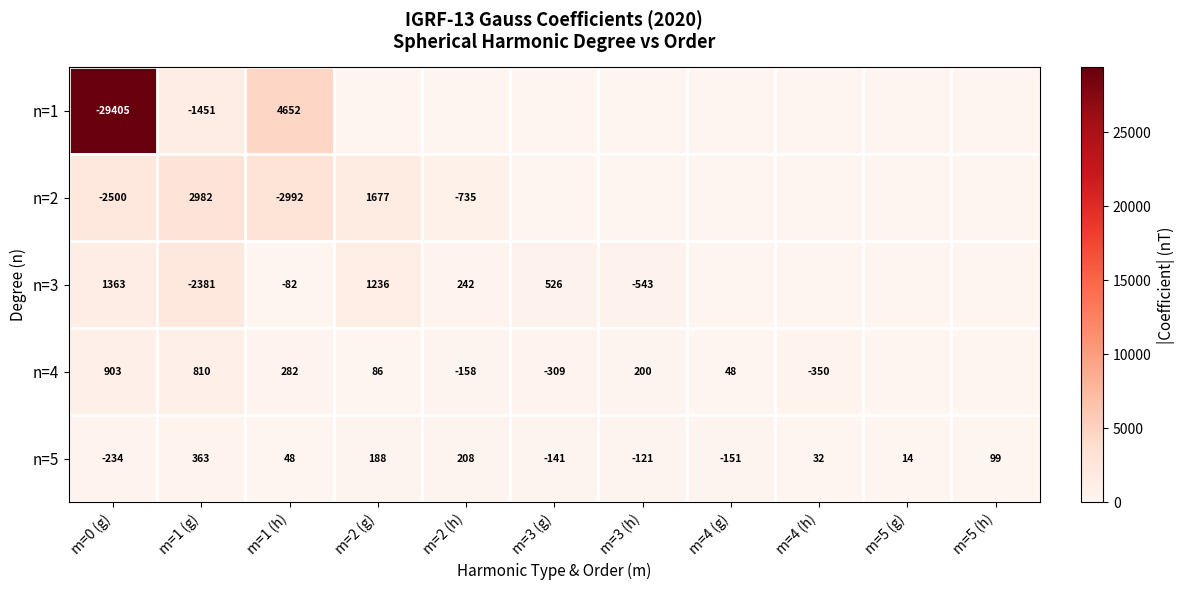

Which category has the lowest value across all series?

m=2 (g)